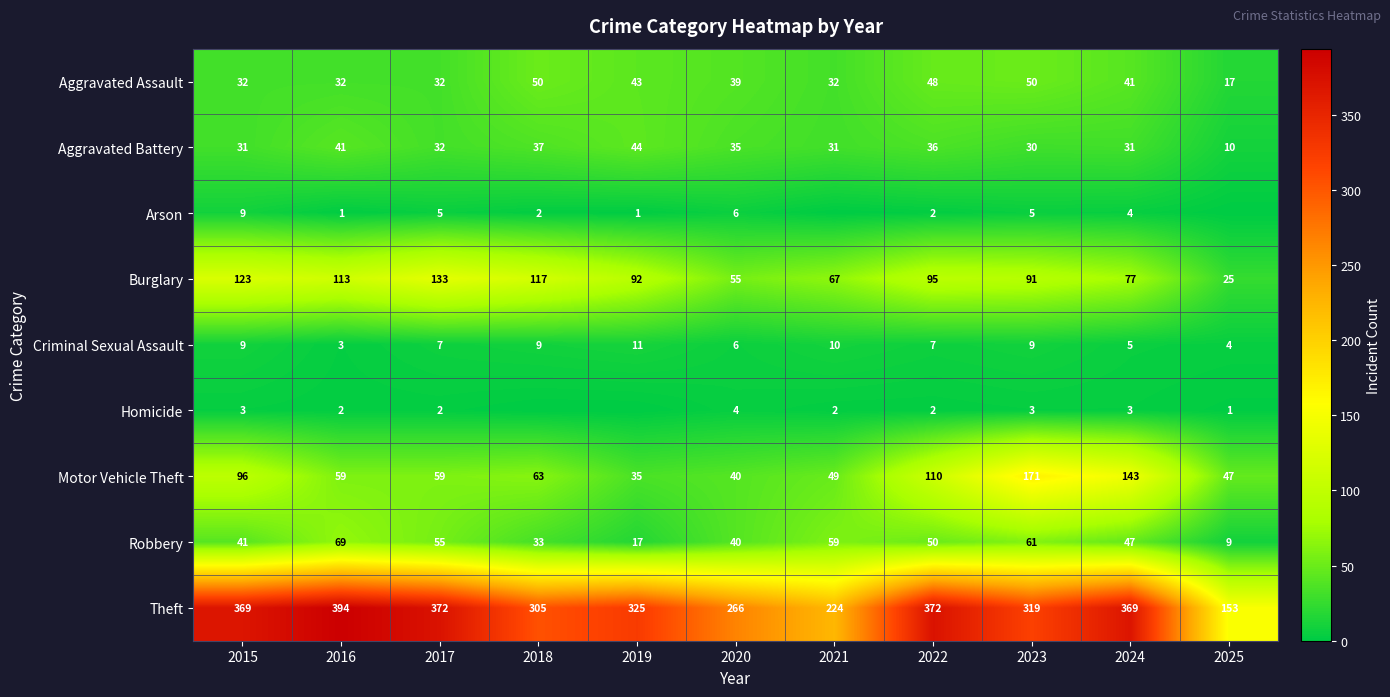

At which label does Burglary reach its minimum?

2025